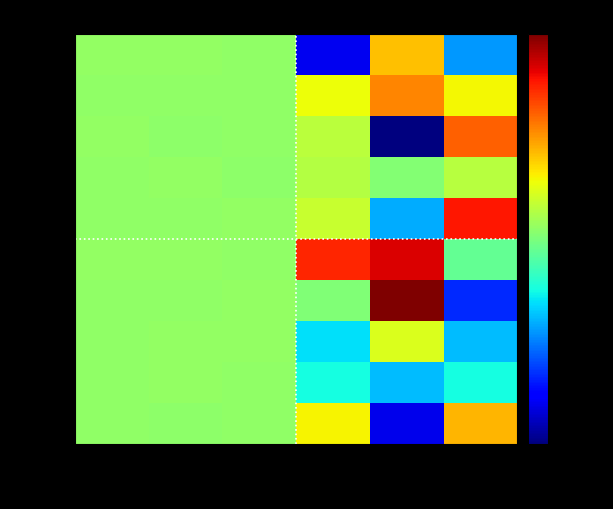

Which series has the largest range (max minus min)?

row_3